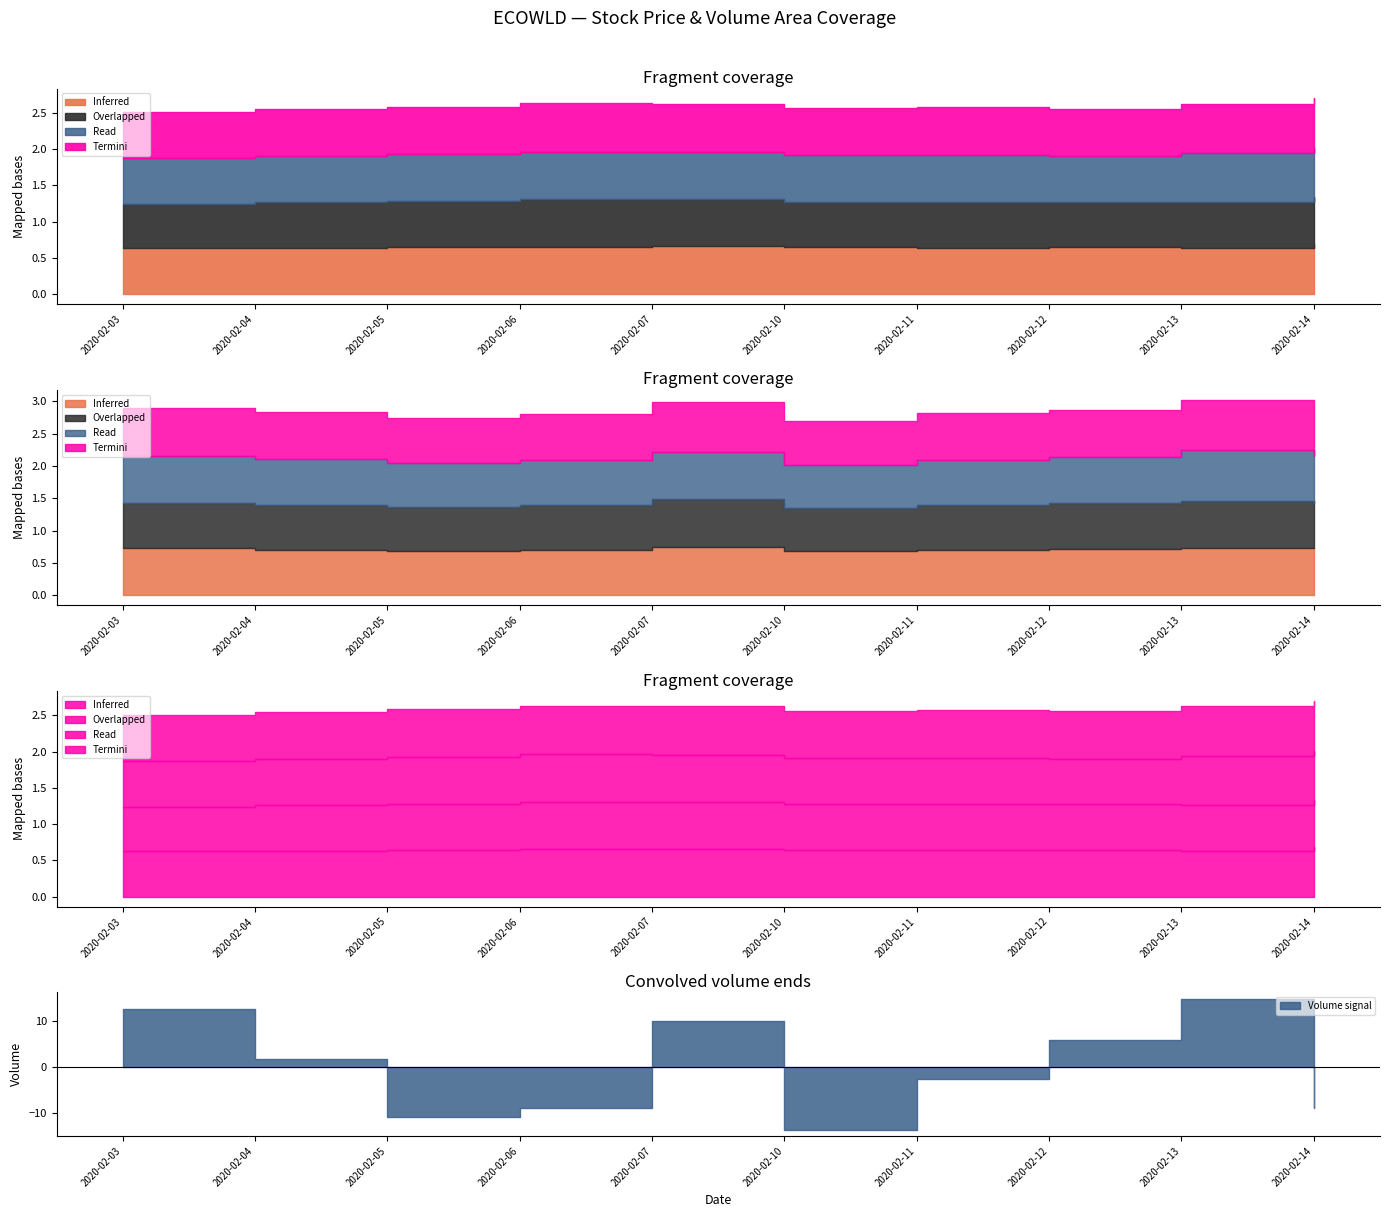

Is it true that high equals 0.2 at 2020-02-05?

False